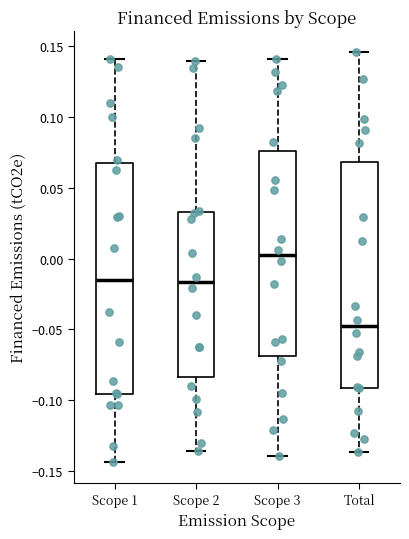

Reading left to right, transcribe this box plot: for each box, give where its median line is, the range the box spans, and where its two whiskers end, as read against the y-axis. The values are not printed on the chart, so give them approximately, as read against the axis.

Scope 1: median -0.015, box -0.095 to 0.070, whiskers -0.145 to 0.140
Scope 2: median -0.015, box -0.085 to 0.035, whiskers -0.135 to 0.140
Scope 3: median 0.000, box -0.070 to 0.075, whiskers -0.140 to 0.140
Total: median -0.050, box -0.090 to 0.070, whiskers -0.135 to 0.145